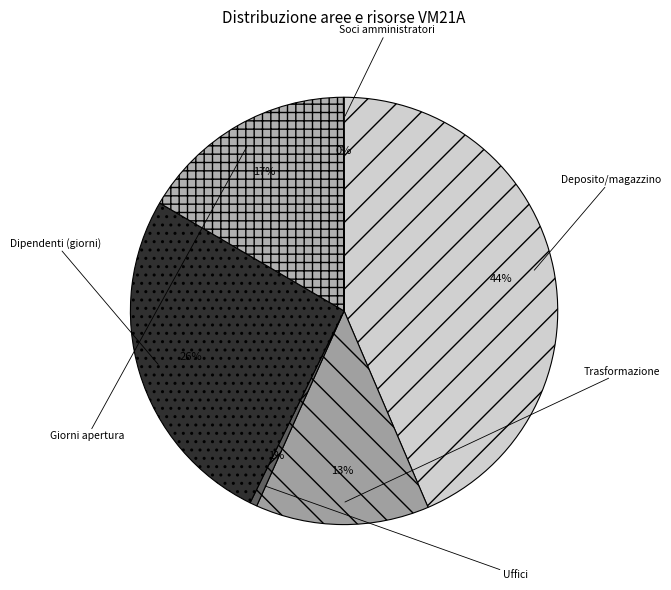

Is it true that Uffici is 11% of the pie?

False